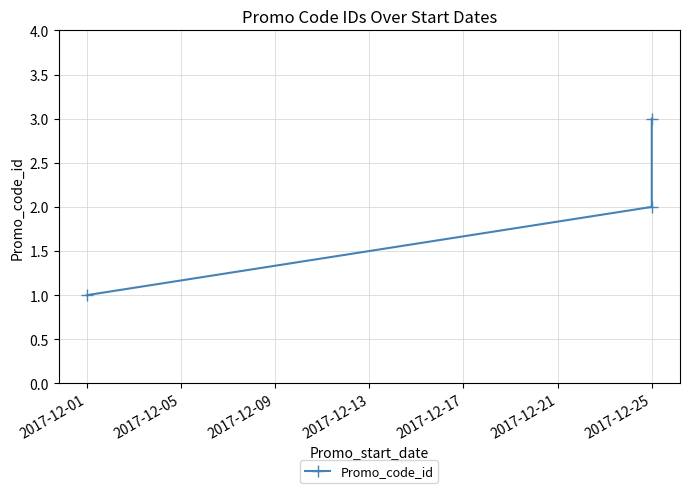

Does the chart display data point markers on the line(s)?

Yes